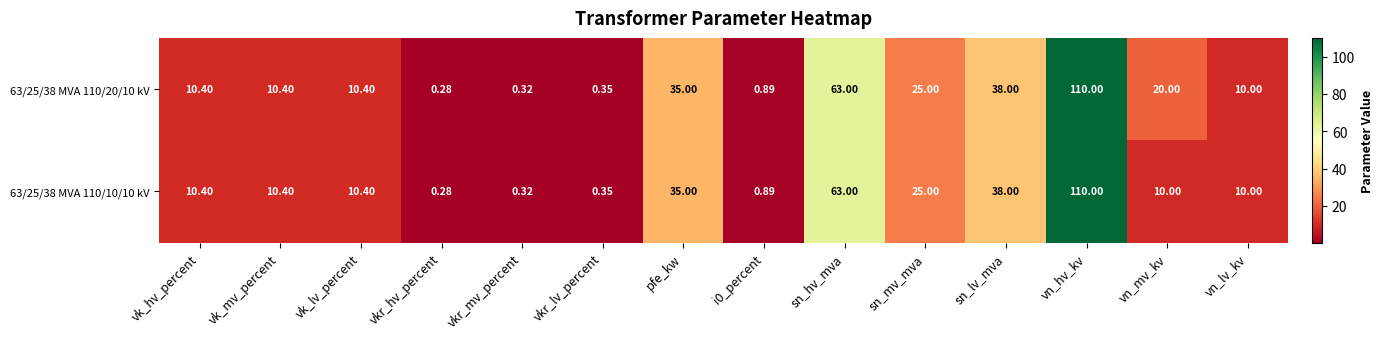

Is the value of 63/25/38 MVA 110/20/10 kV at vk_mv_percent greater than the value of 63/25/38 MVA 110/10/10 kV at sn_hv_mva?

No